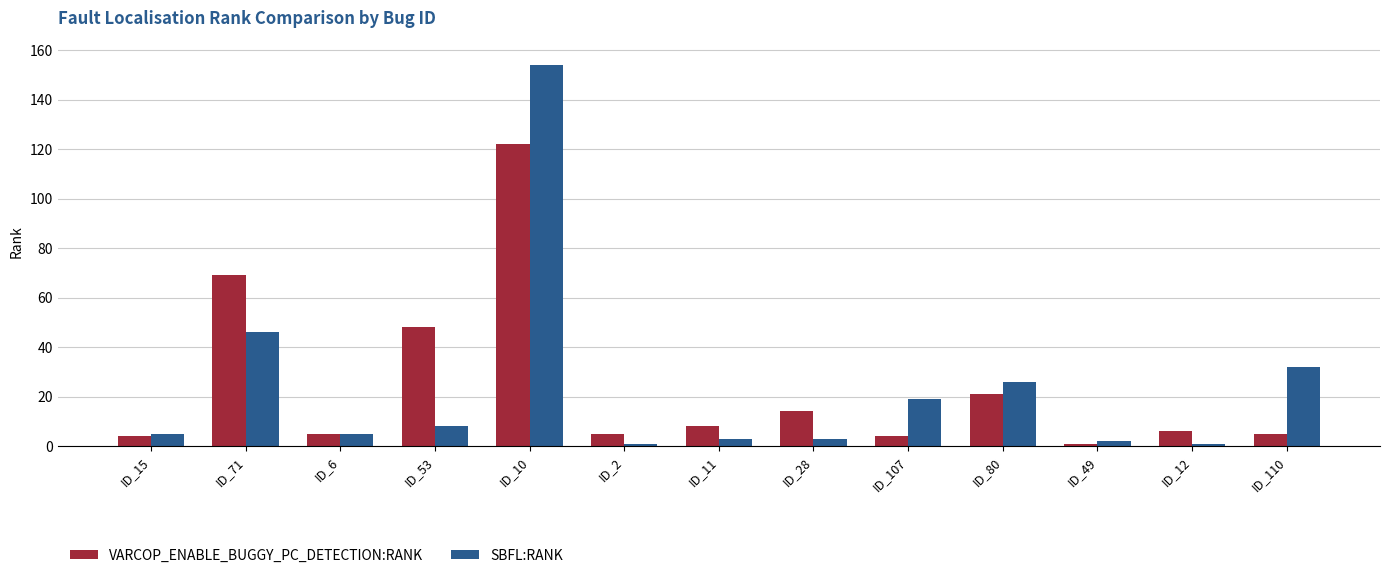

At how many categories does at least one series exceed 47?

3